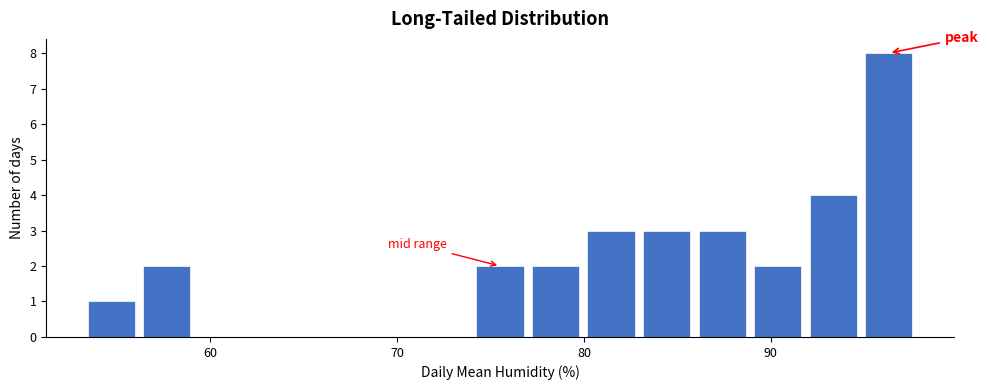

Around what value on the x-axis is the tallest bar? Give the approximate position of its centre, as read against the axis.

96